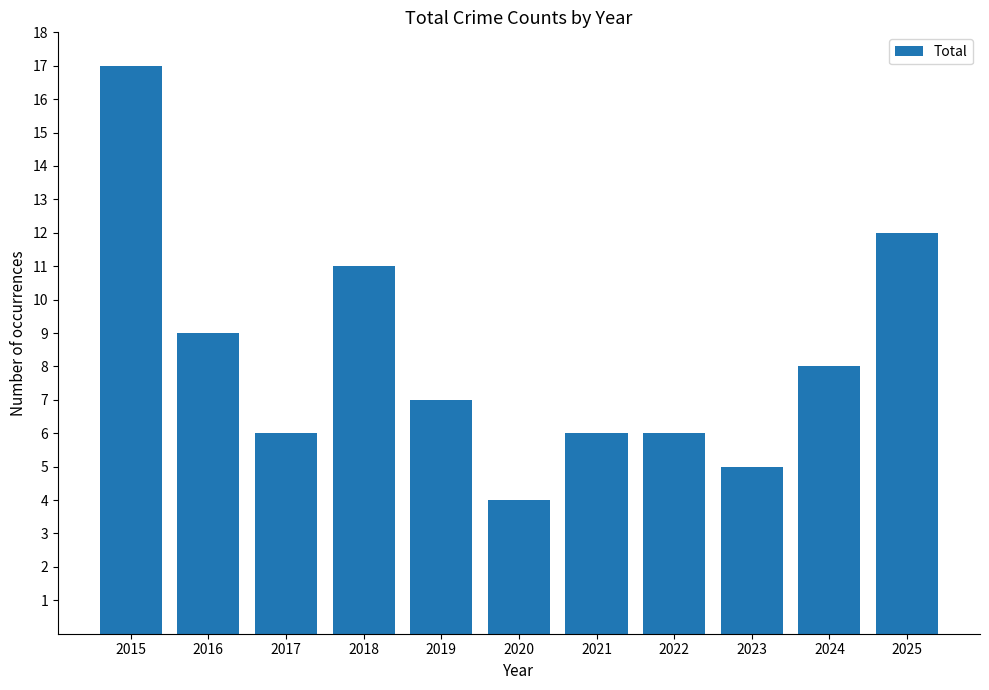

How many distinct data groups are displayed?

1